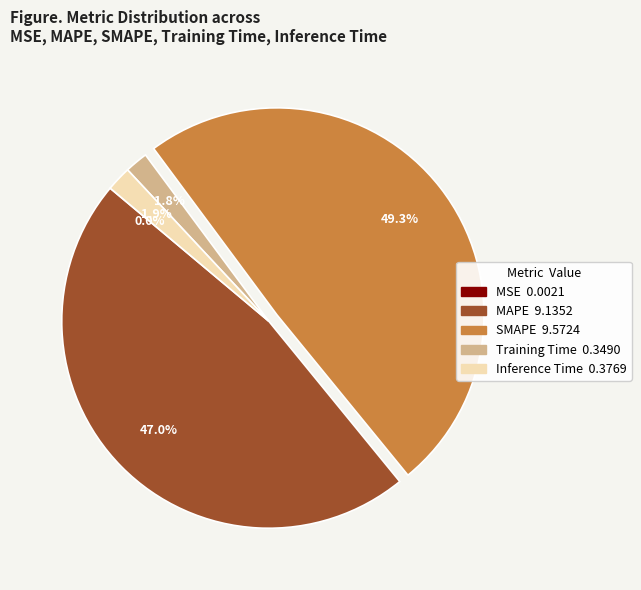

Which slice is the largest?

SMAPE